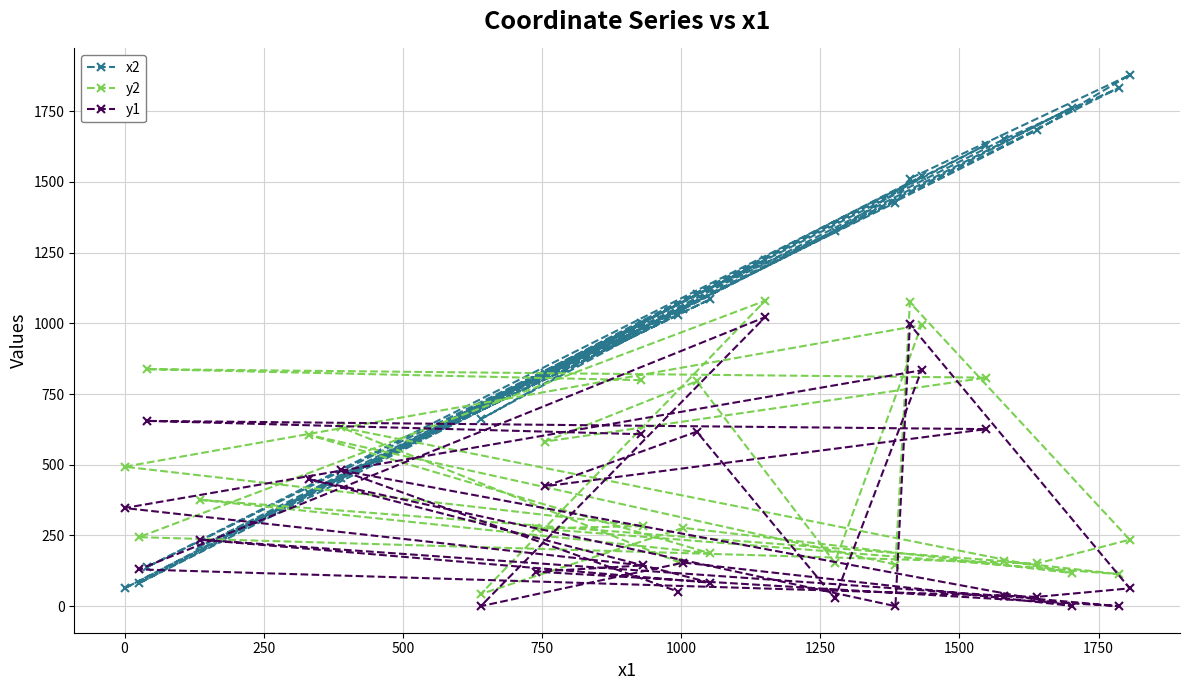

Which series has the largest range (max minus min)?

x2